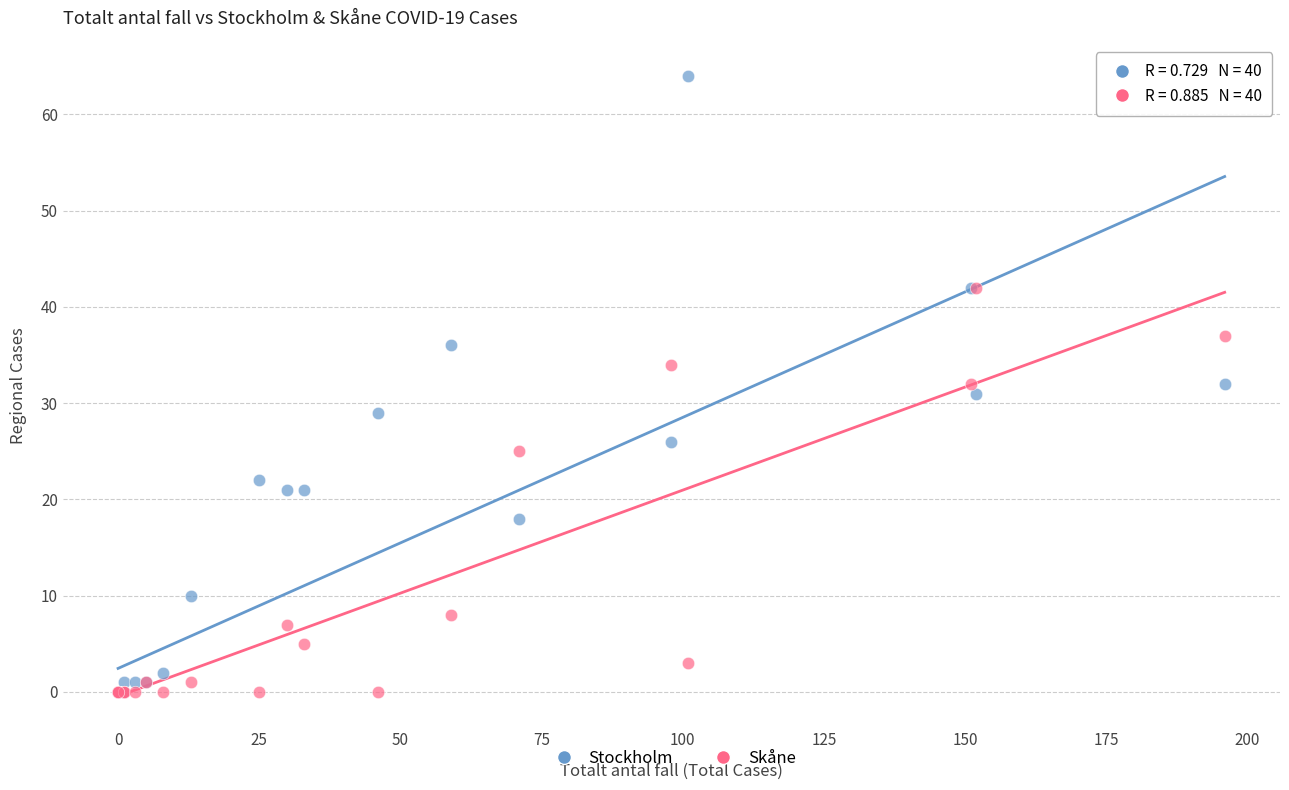

What are all the series names shown in the legend?

Stockholm, Skåne